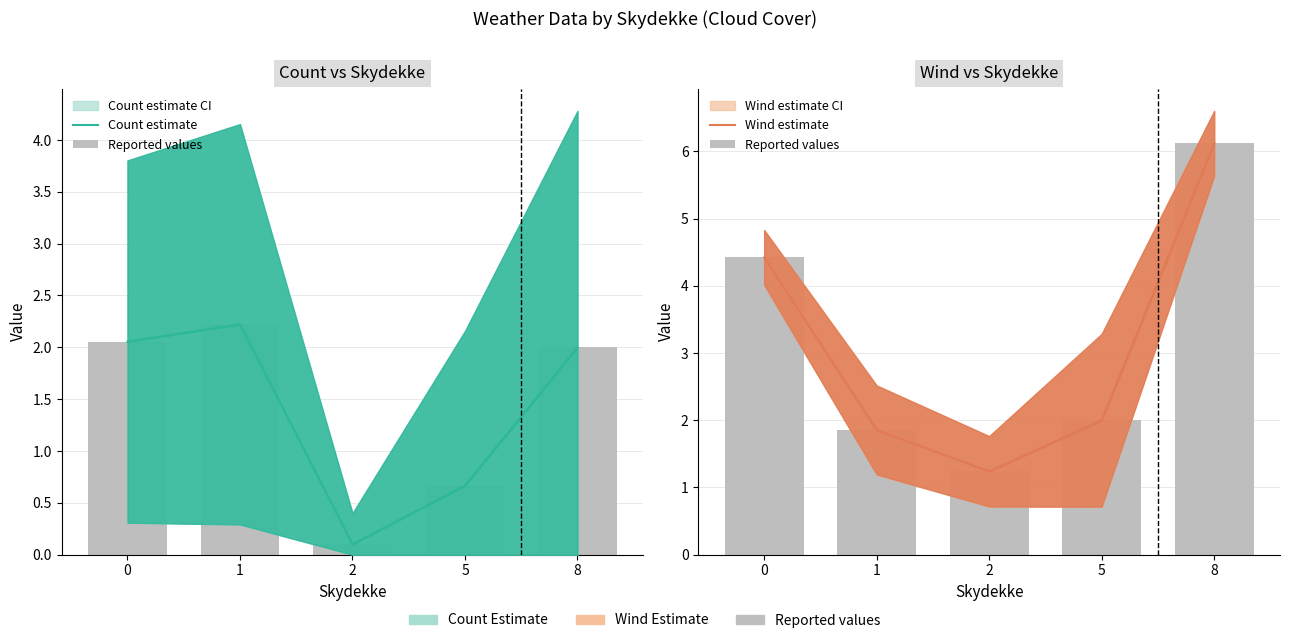

List the series in order of their peak value, highest first.

Reported values, Wind estimate, Count estimate